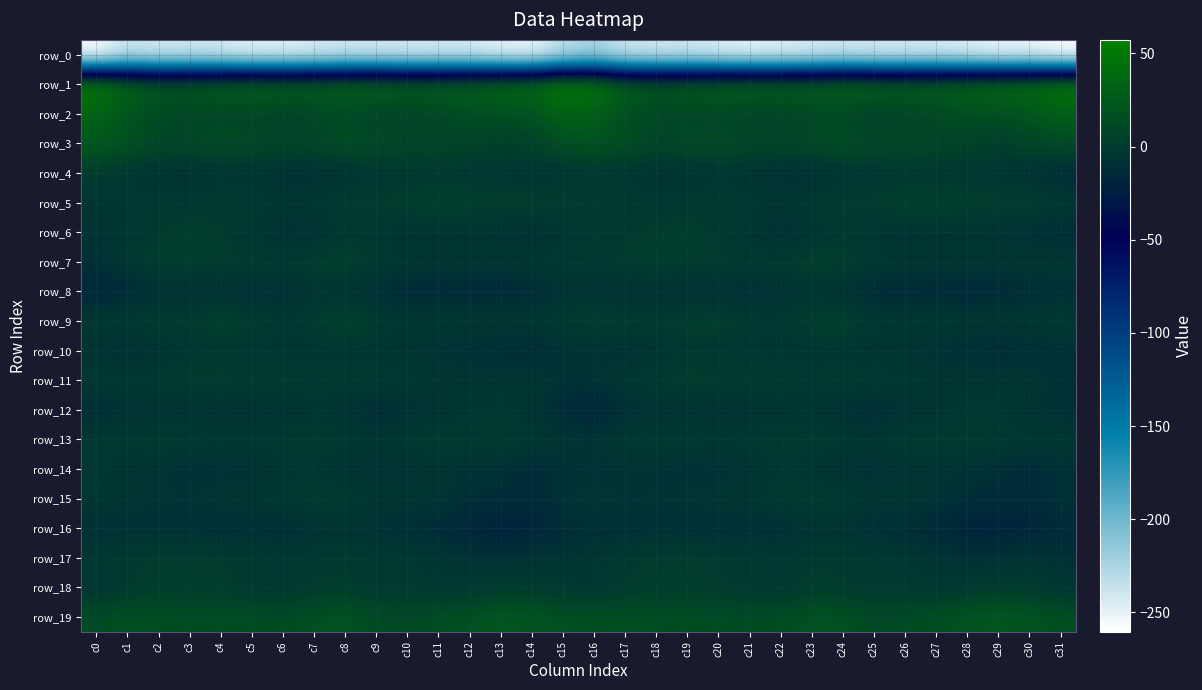

How many values in the row_1 series exceed 34?

17